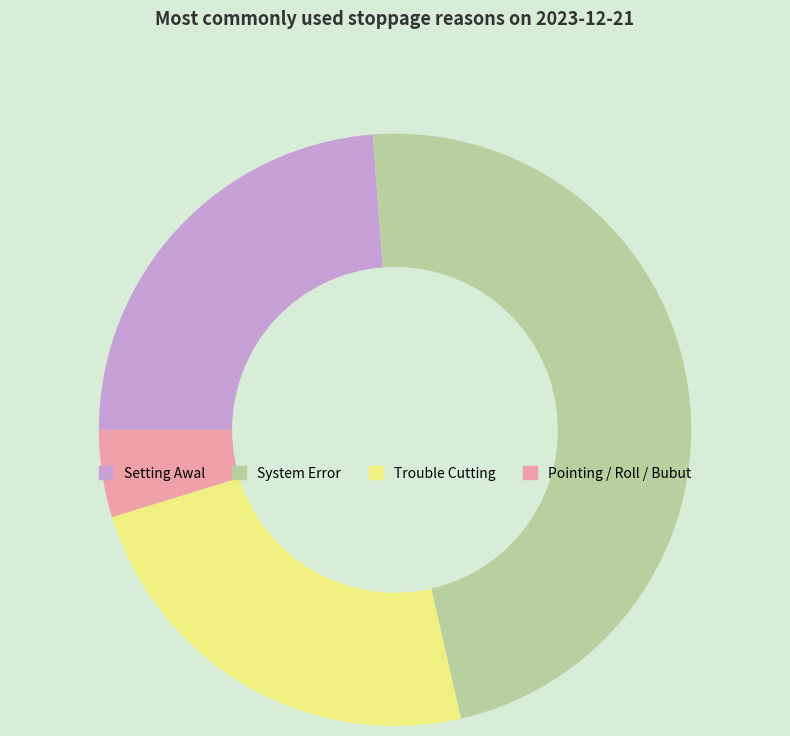

Which slice is the smallest?

Pointing / Roll / Bubut